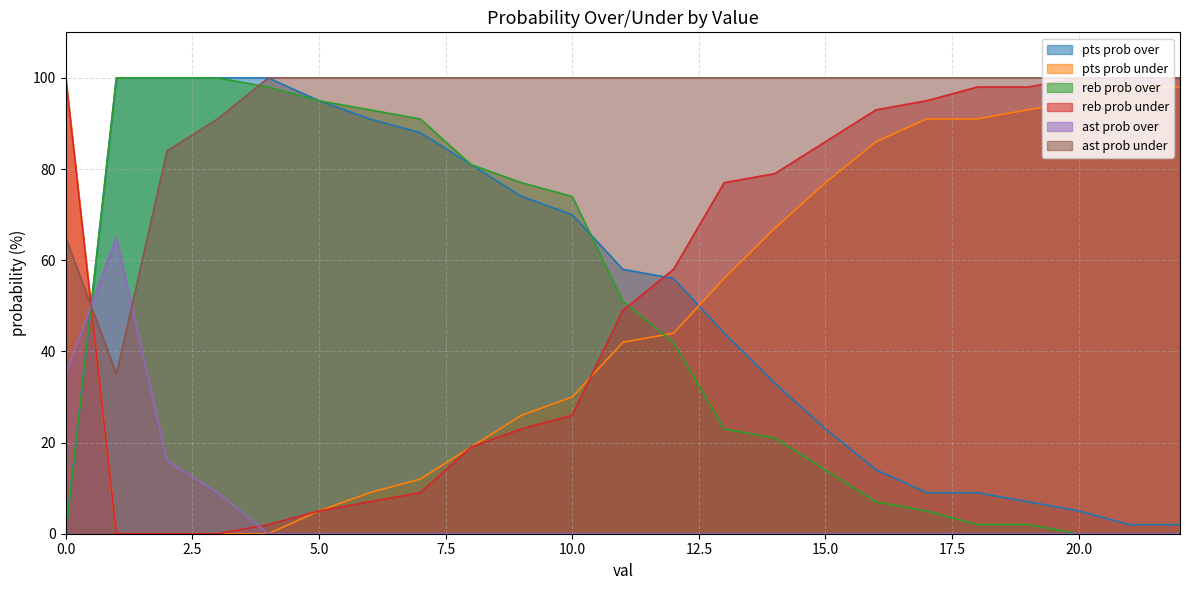

The pts prob over series shows 118 at 9. True or false?

False